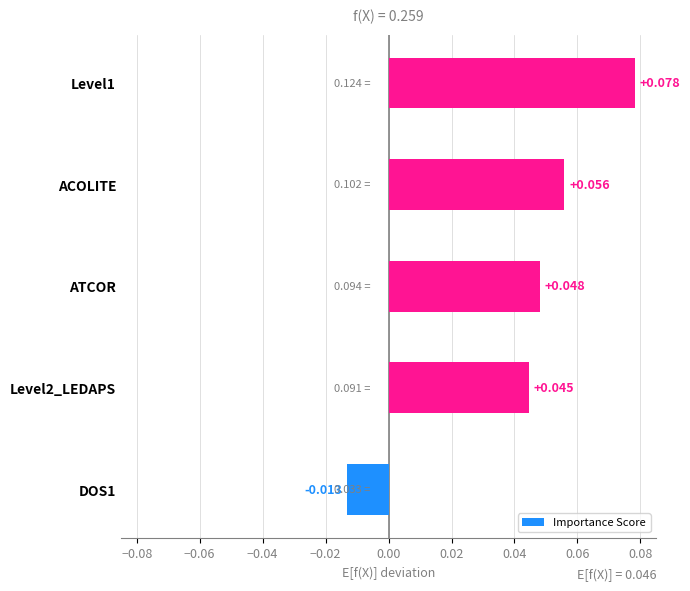

How many values are above zero?

4